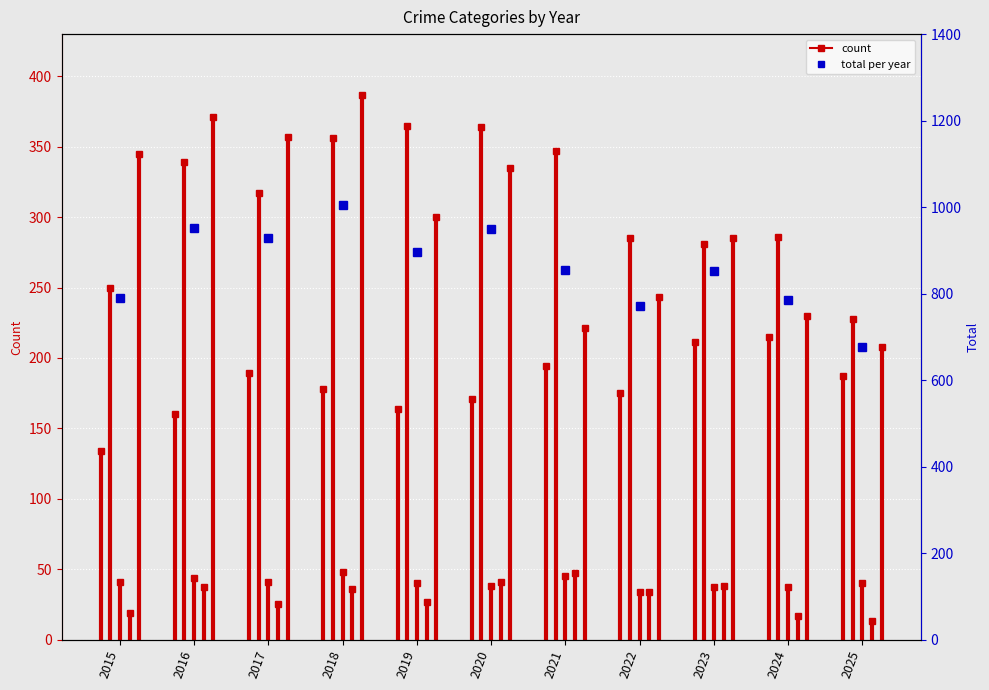

Between 2015 and 2016, which is larger?

2016